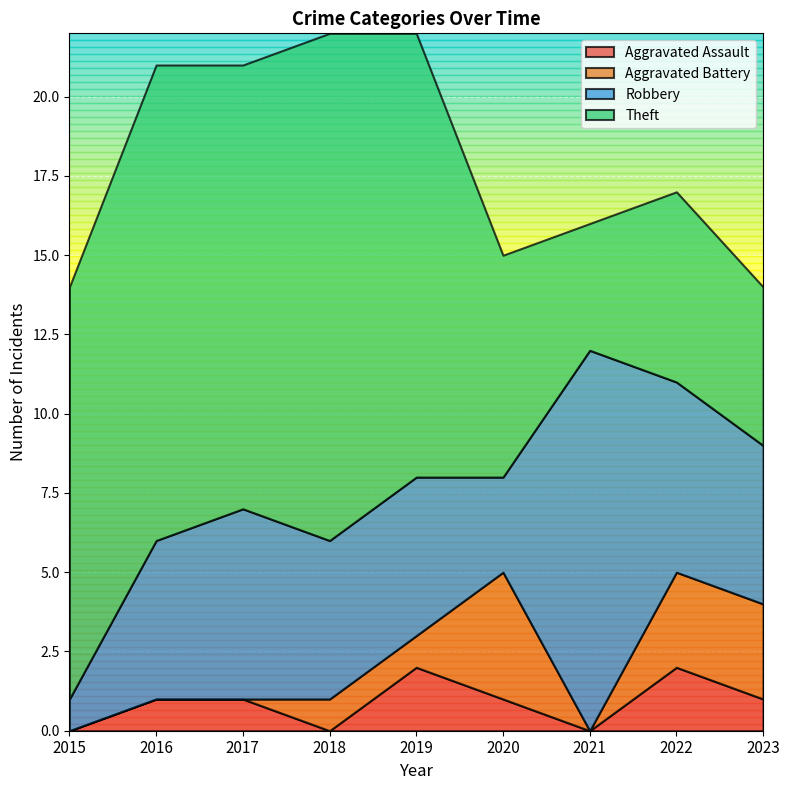

Where is the first local maximum for Aggravated Assault?

2019